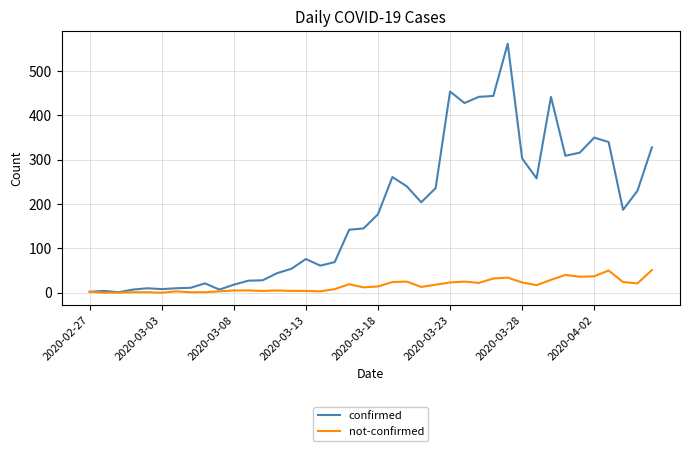

Which series has the largest range (max minus min)?

confirmed